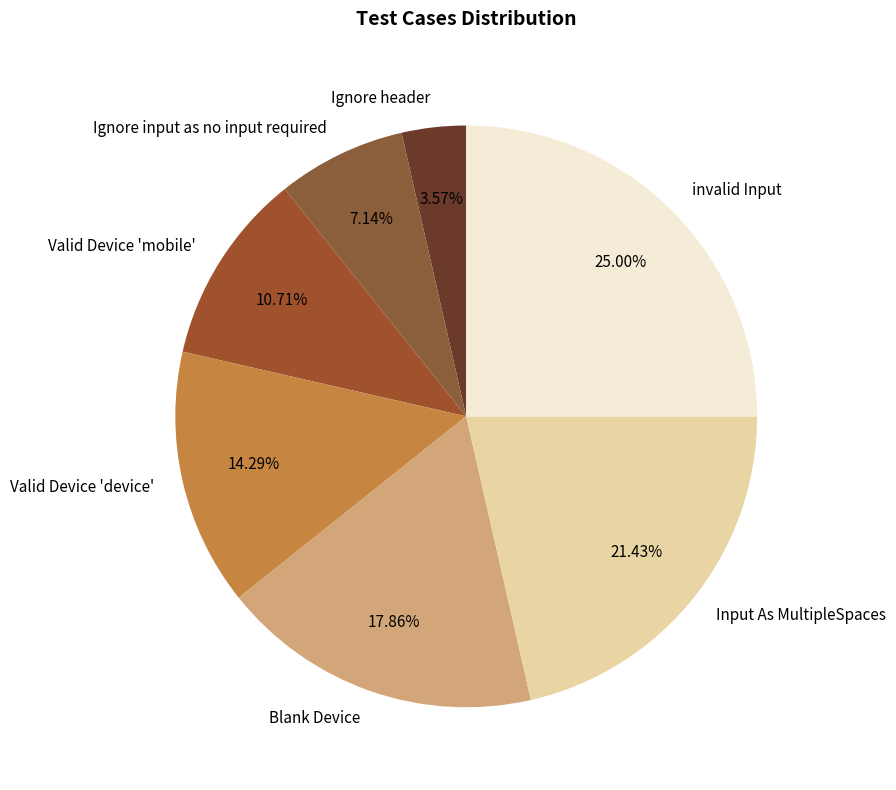

Combined, what portion of the pie is invalid Input and Valid Device 'device'?

39.3%